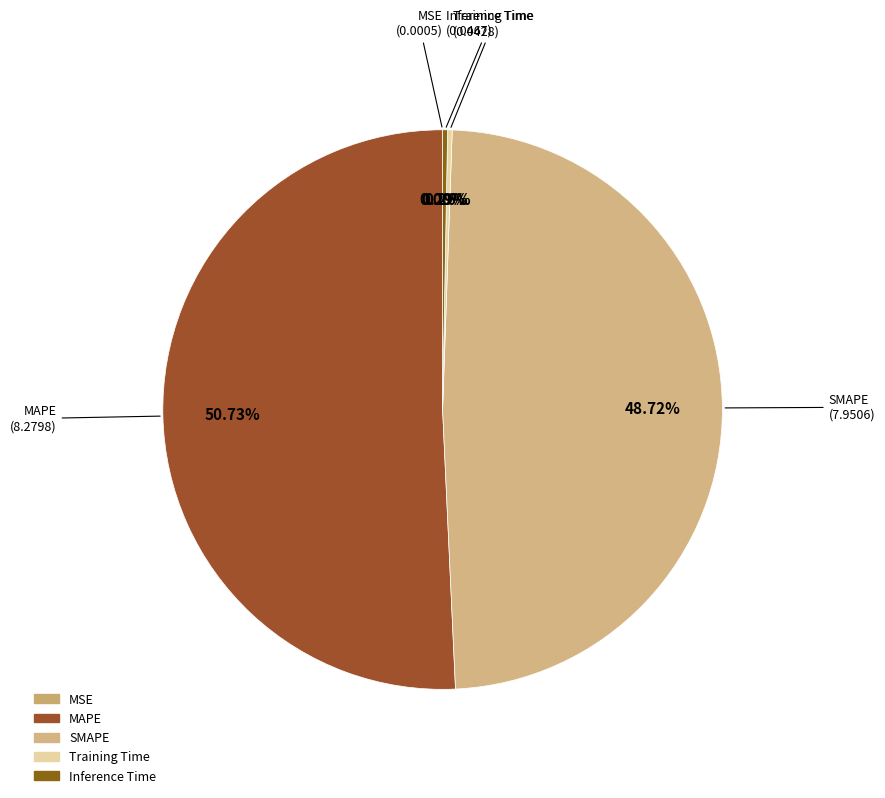

Which slice is the largest?

MAPE